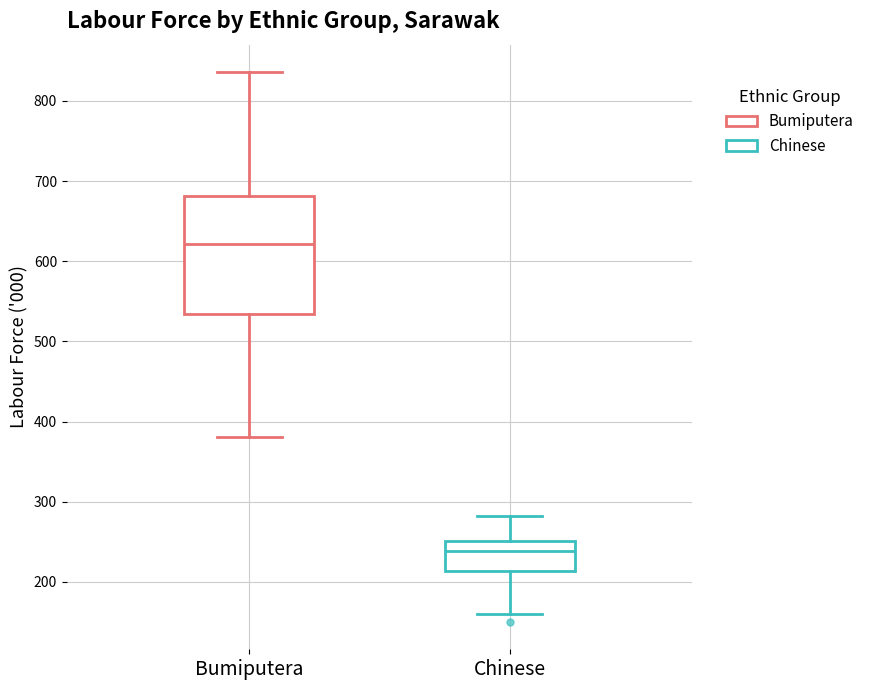

Which box's median line is the highest?

Bumiputera